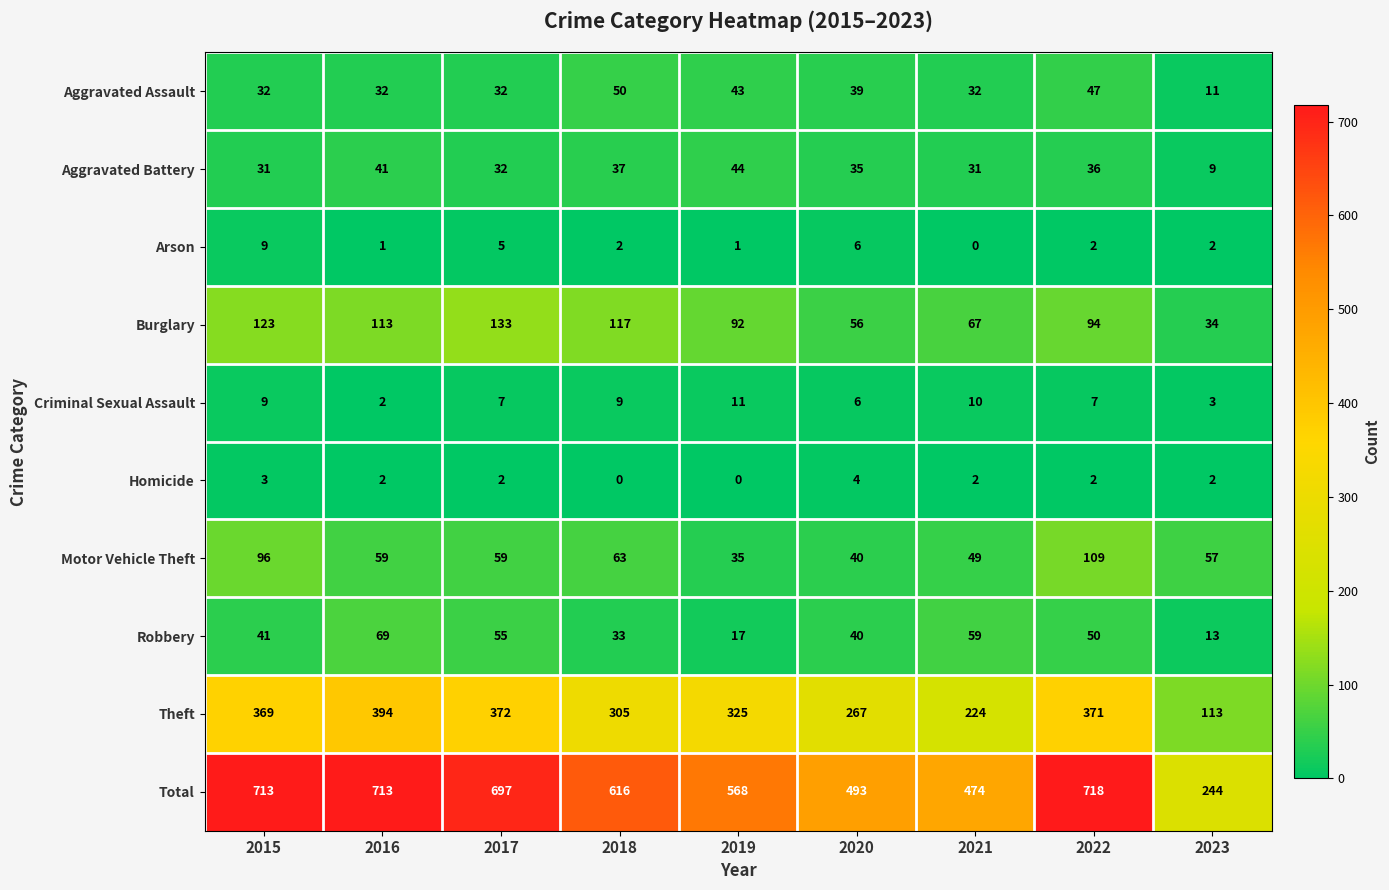

Which series changed the most between 2015 and 2021?

Total